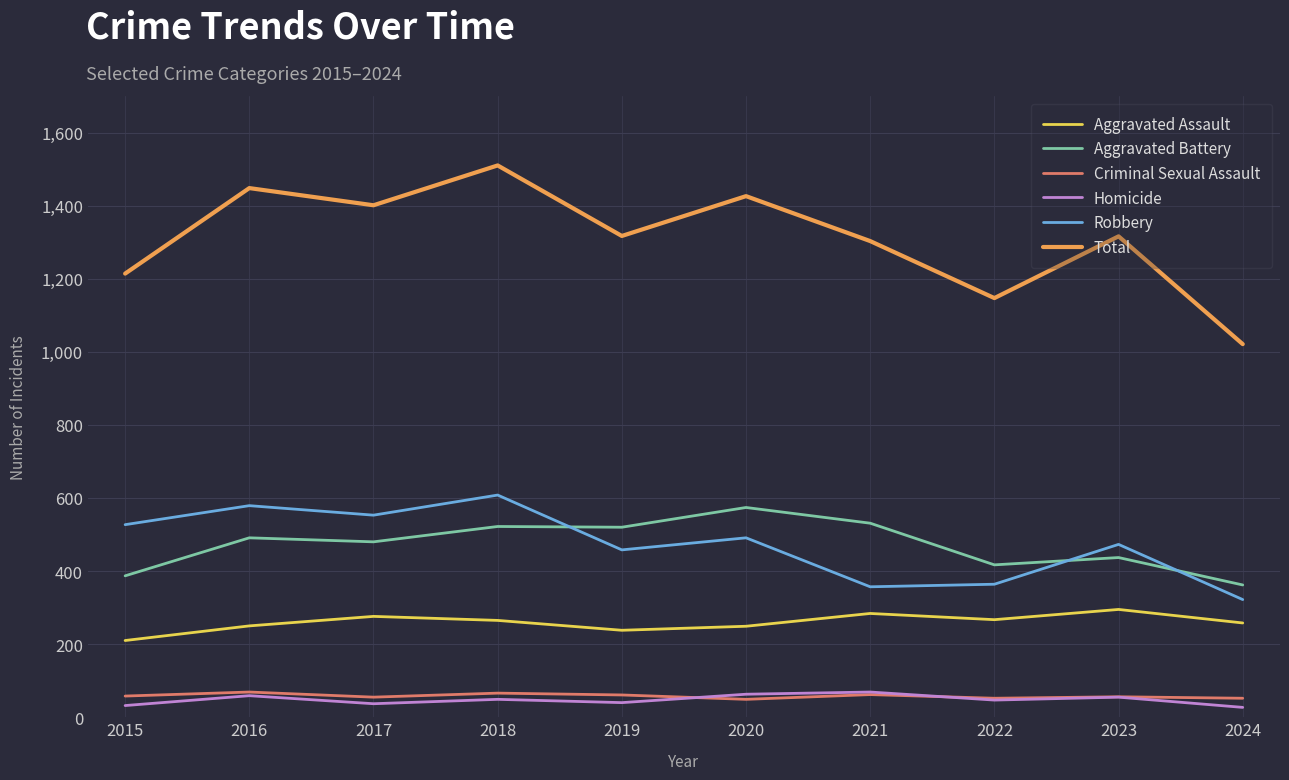

What are all the series names shown in the legend?

Aggravated Assault, Aggravated Battery, Criminal Sexual Assault, Homicide, Robbery, Total